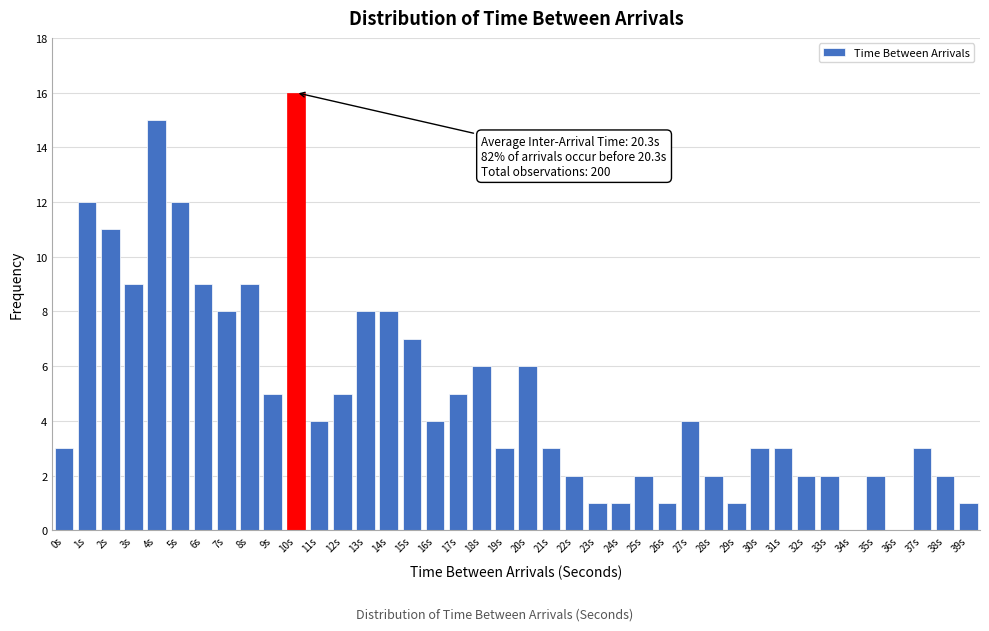

What is the sum of all values?

200